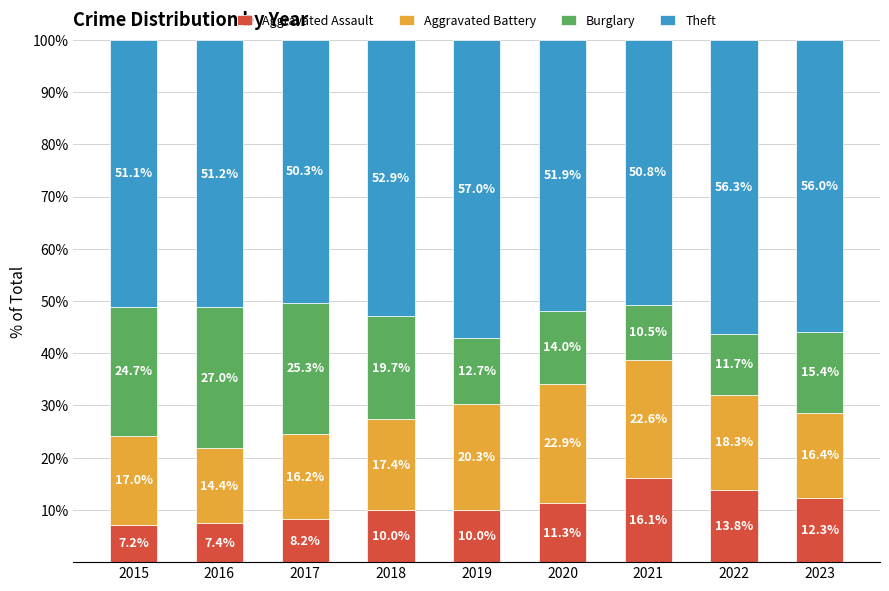

What is the difference between the Aggravated Assault values at 2015 and 2020?

4.1